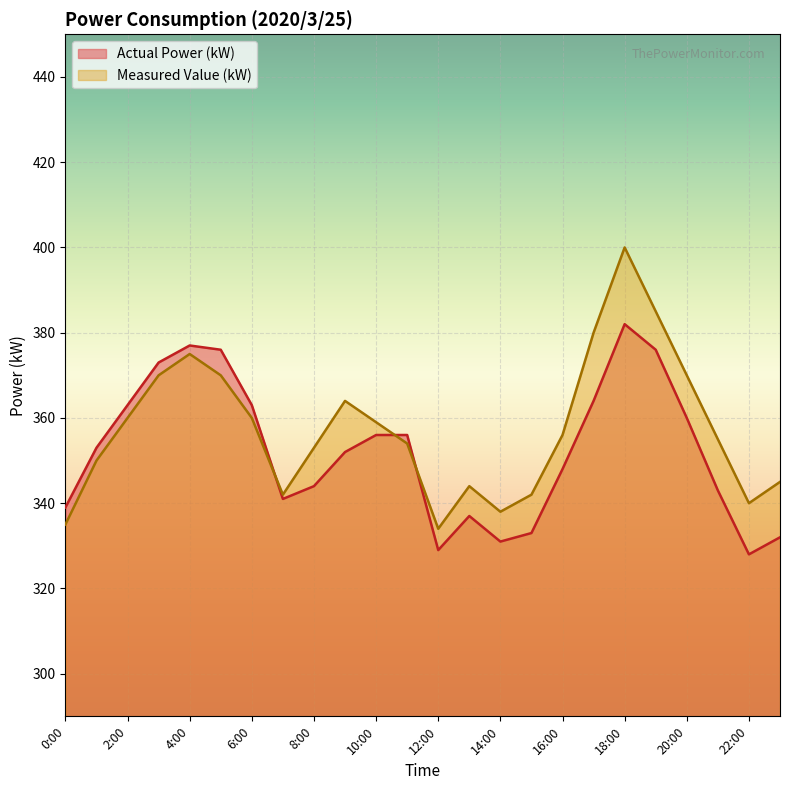

Read the Measured Value (kW) value at 11:00, to the nearest 5.

355